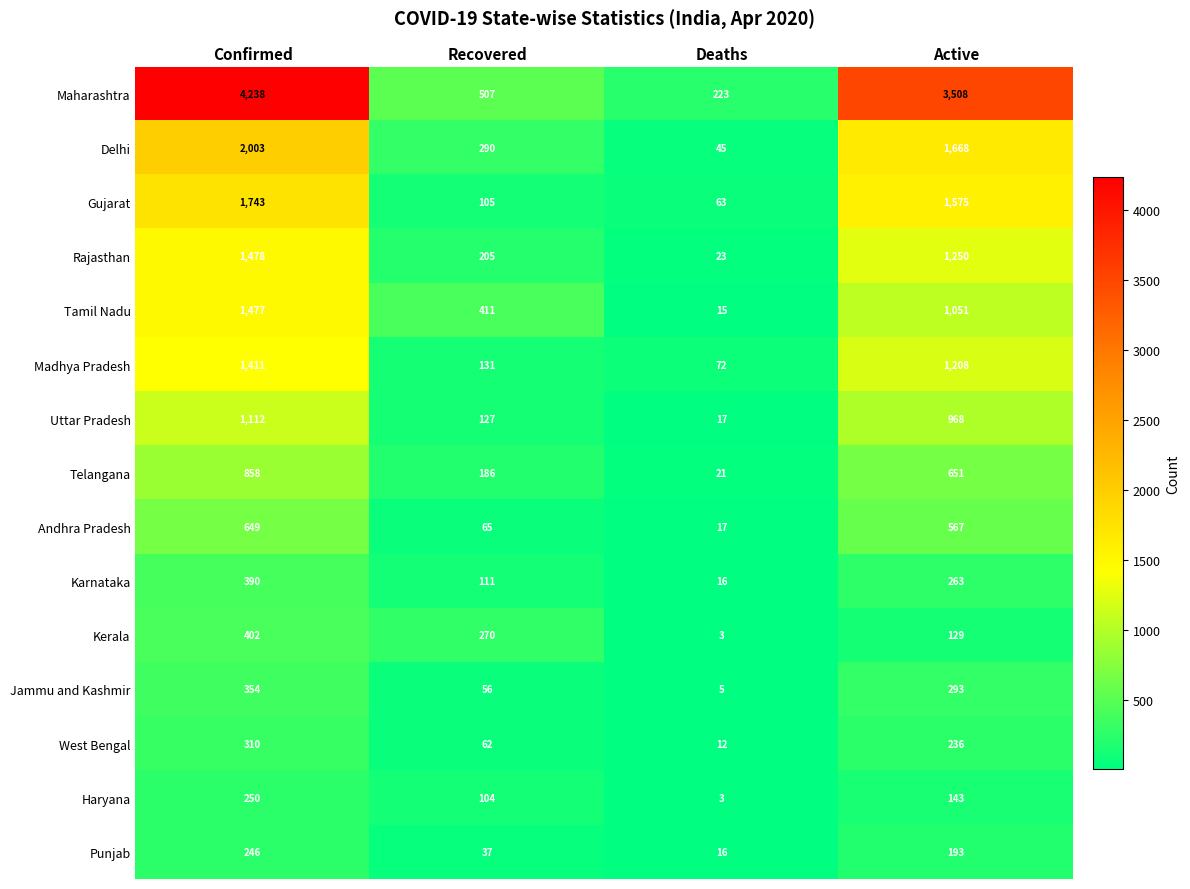

Between Recovered and Deaths, which series saw the biggest shift?

Tamil Nadu